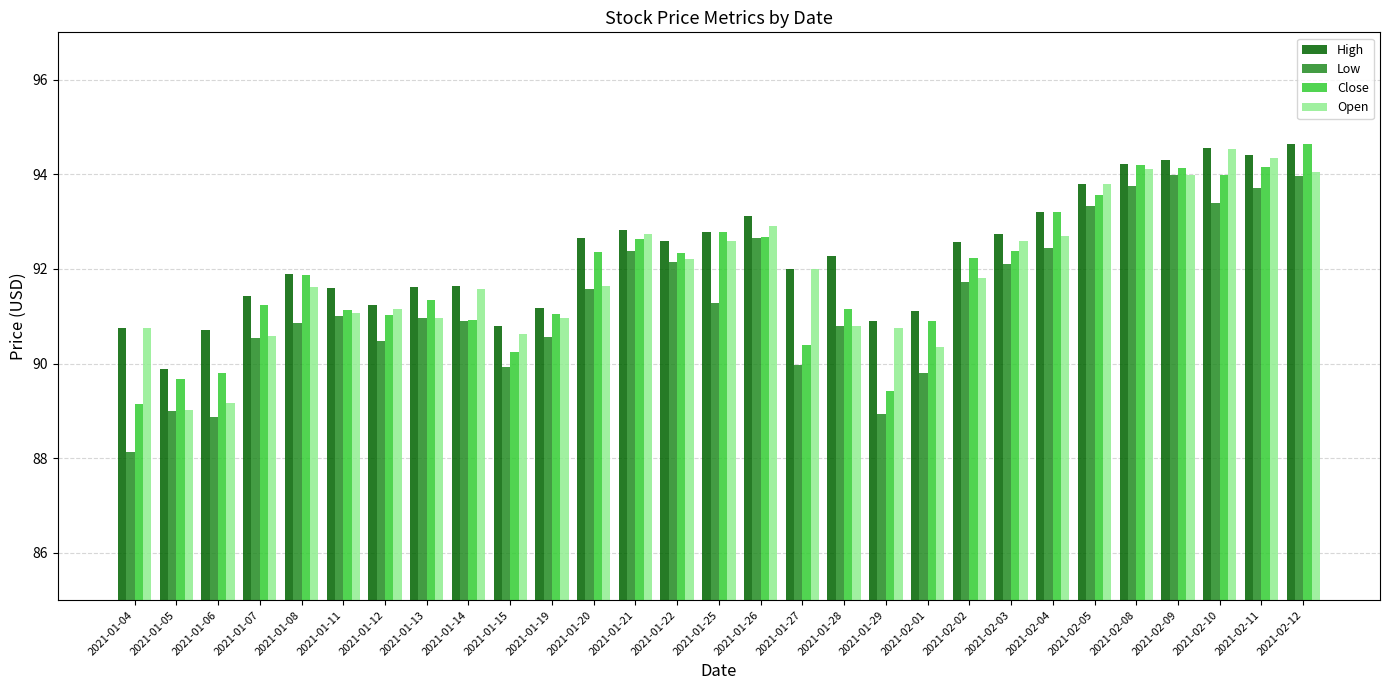

Read the Low value at 2021-01-12.

90.5